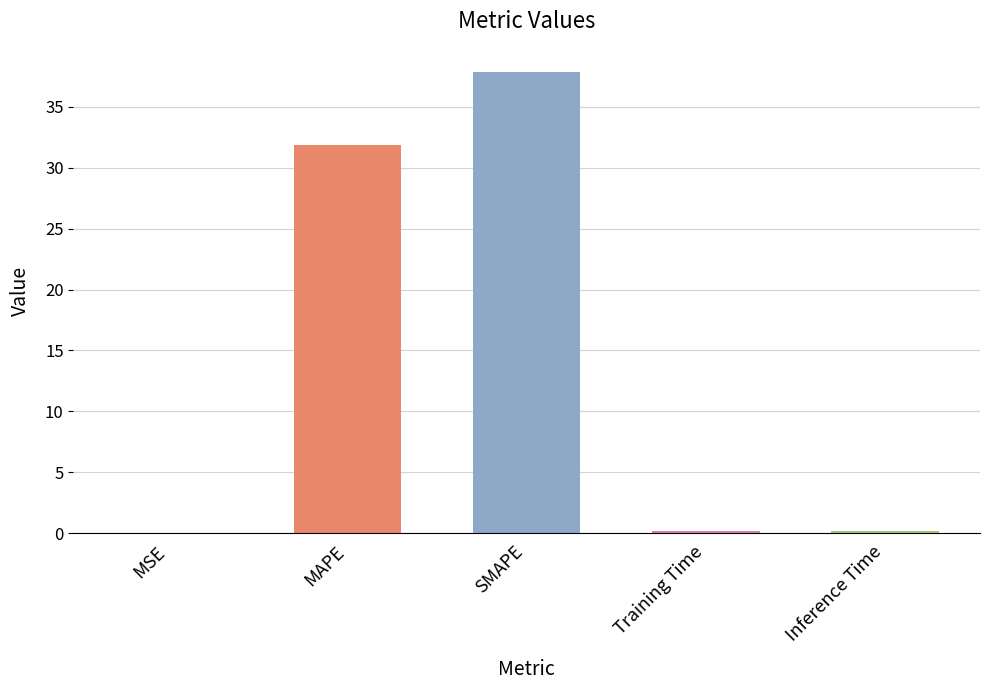

Which has a higher value, MAPE or Training Time?

MAPE